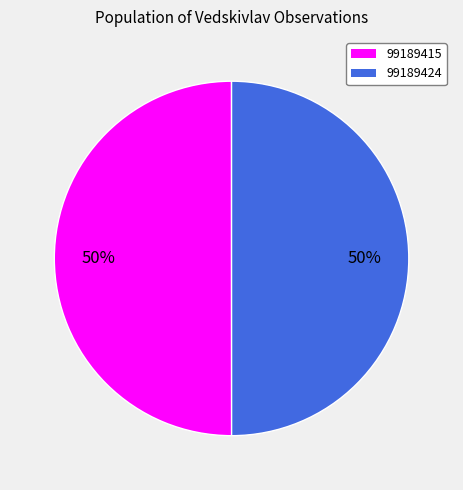

The 99189424 slice represents 41% of the pie. True or false?

False